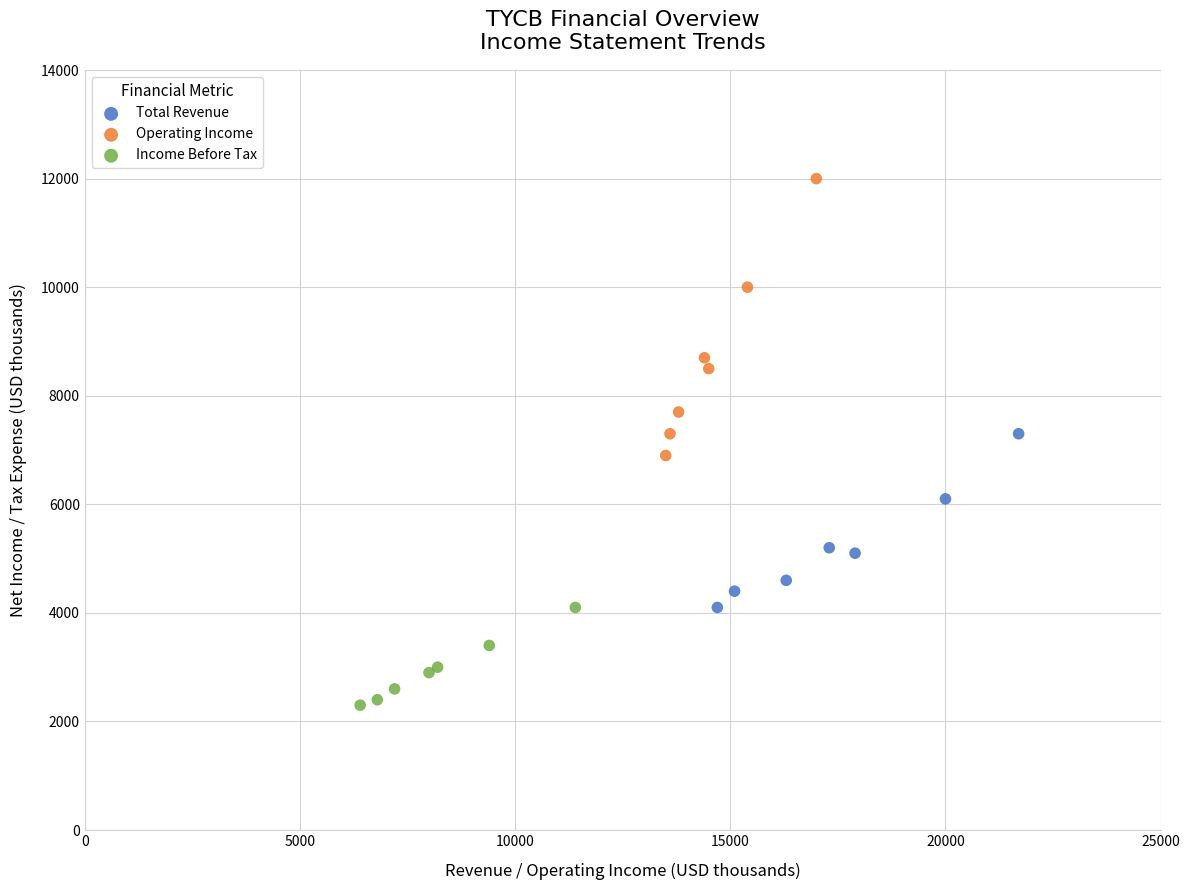

Which series has the largest Y range (max minus min)?

Operating Income